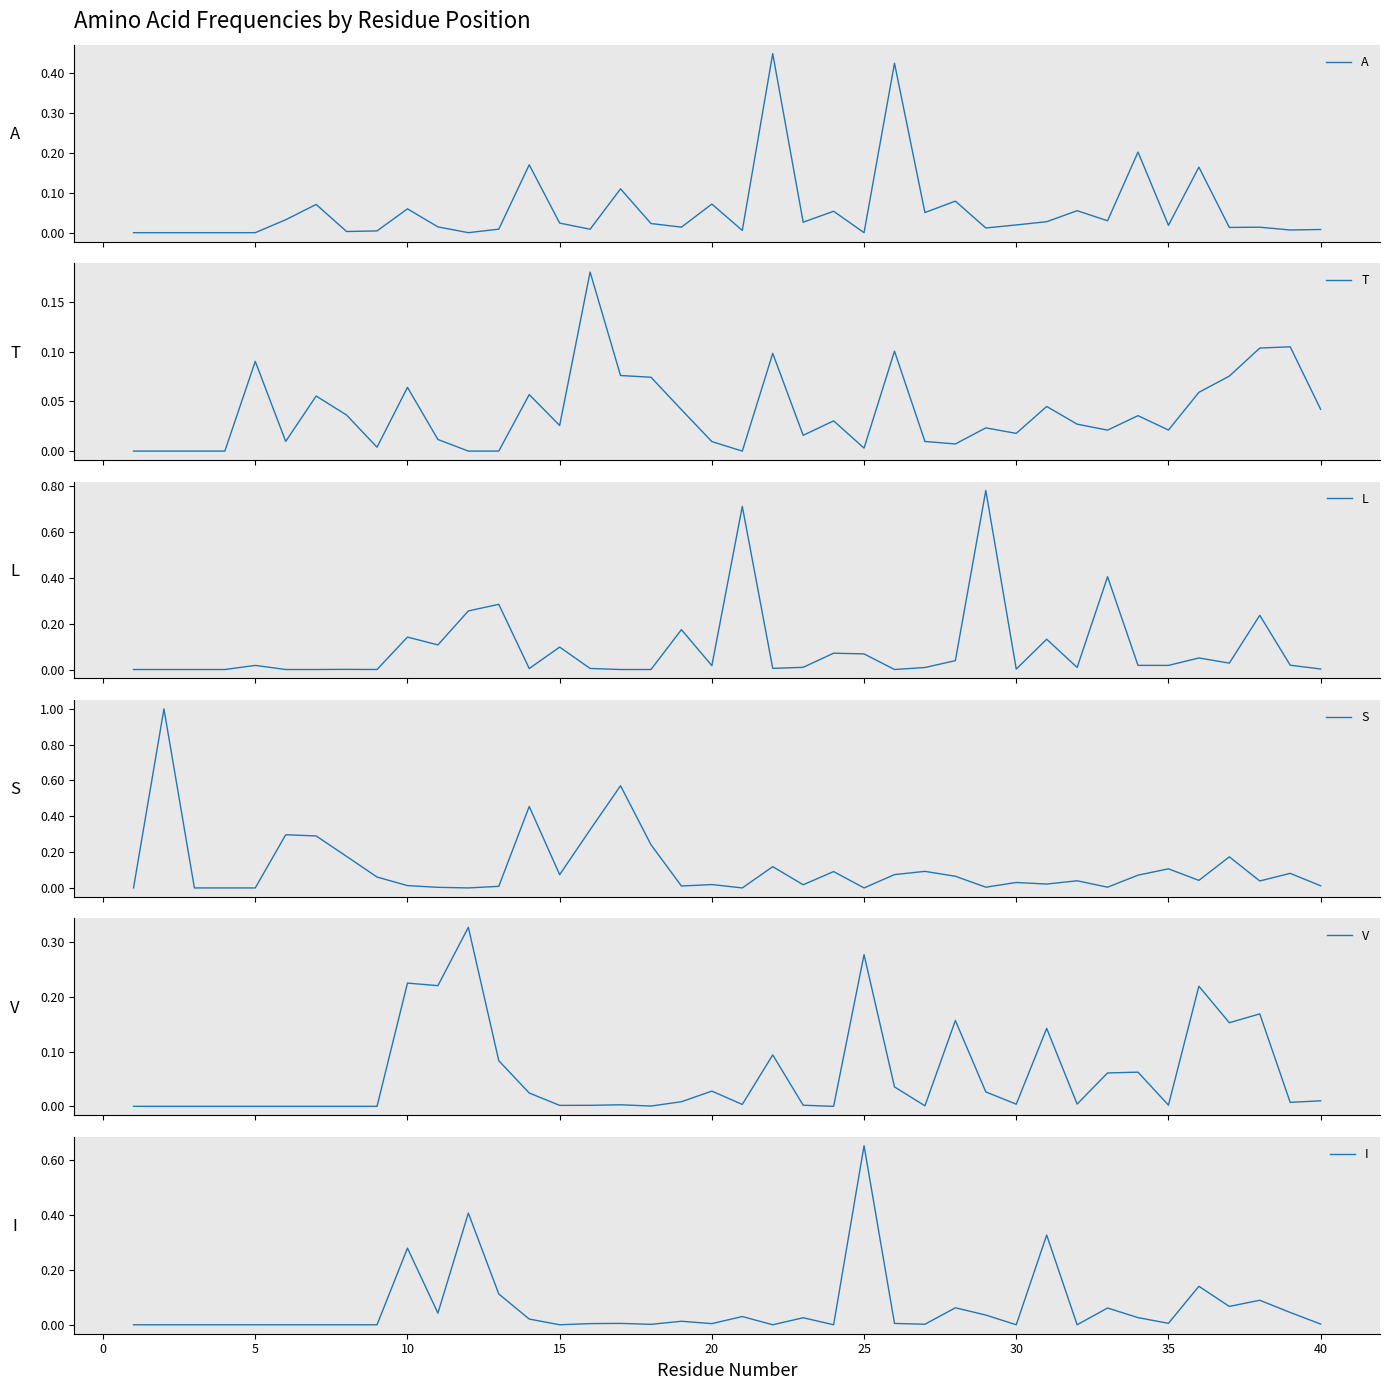

What is the maximum value for S?

1.0